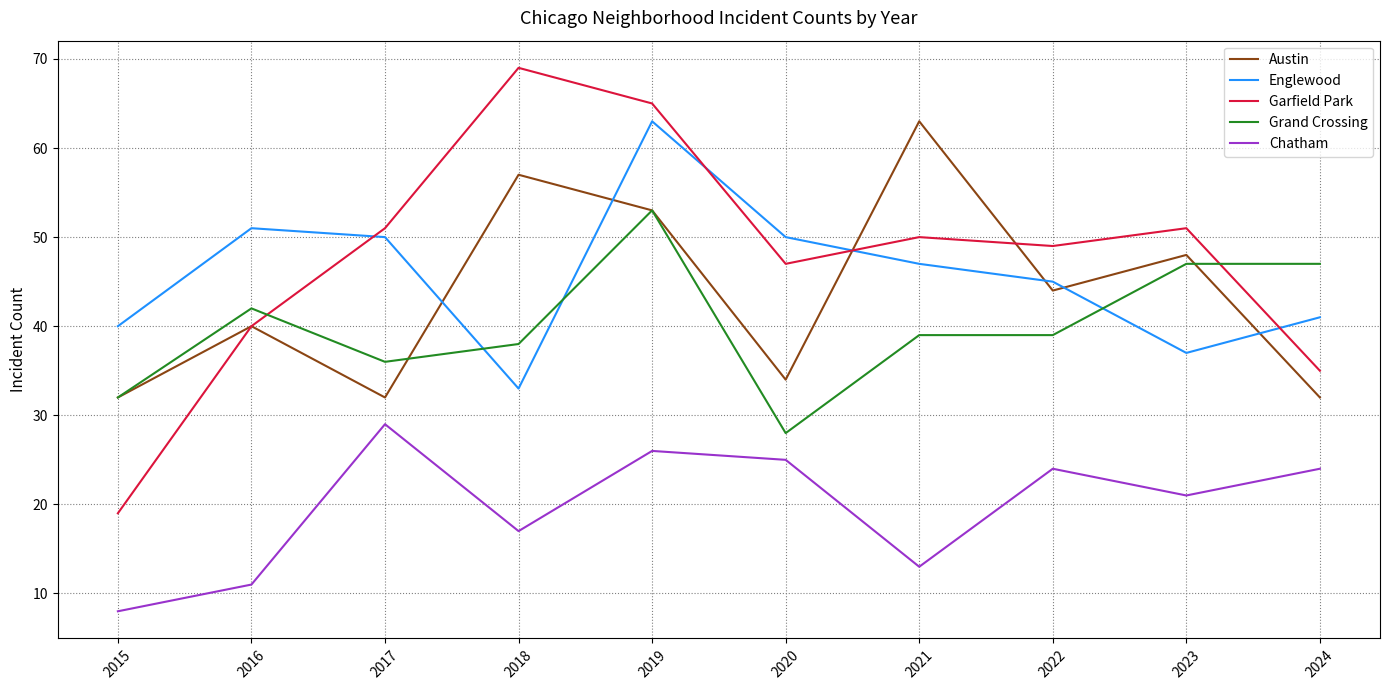

Is it true that Chatham equals 17 at 2018?

True